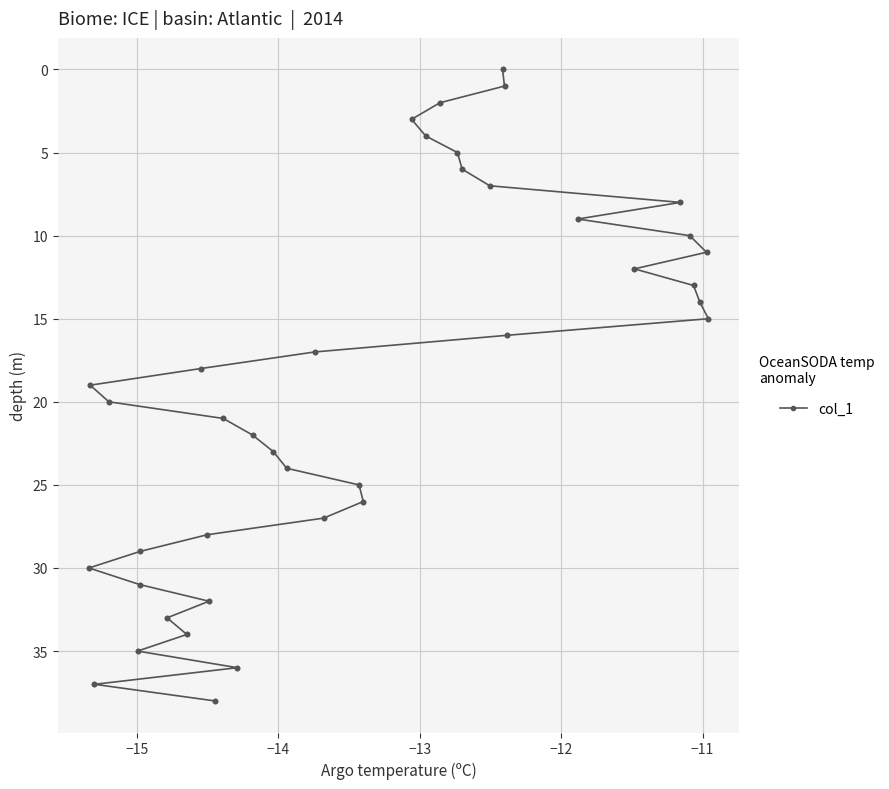

What is the maximum value shown in the chart?

38